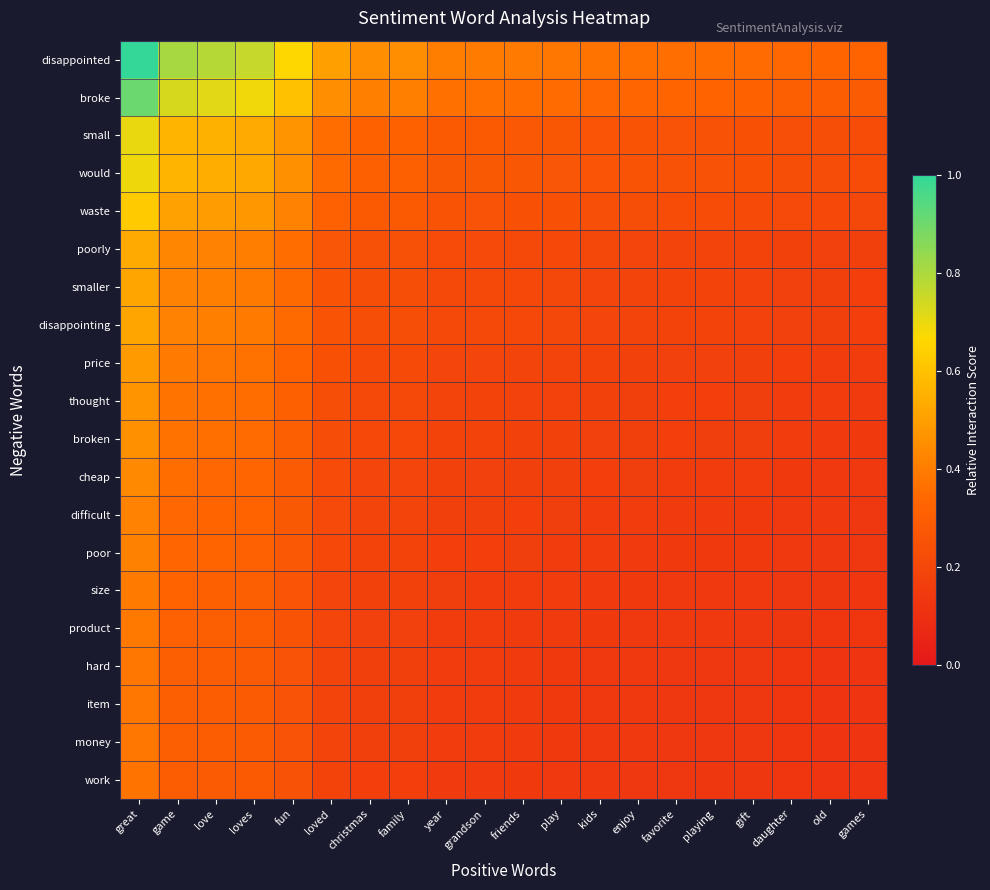

Which has a higher value, game or enjoy?

game